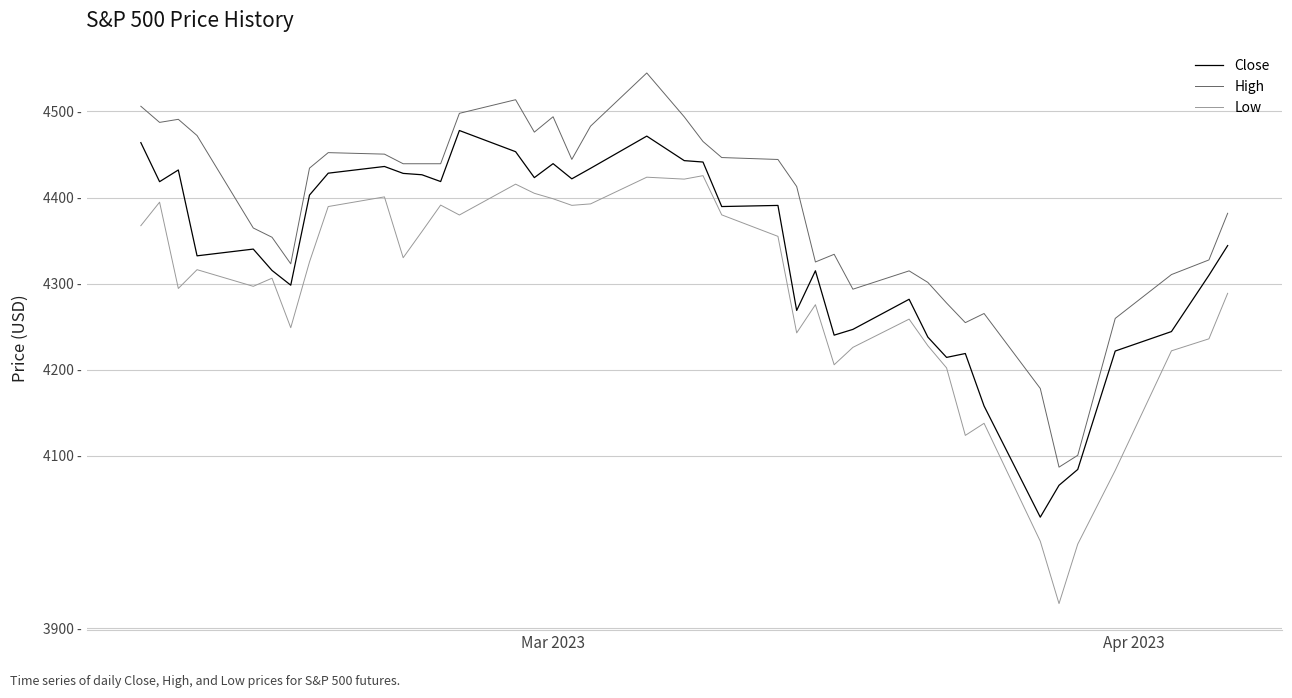

Is this an area chart (filled region under the line)?

No